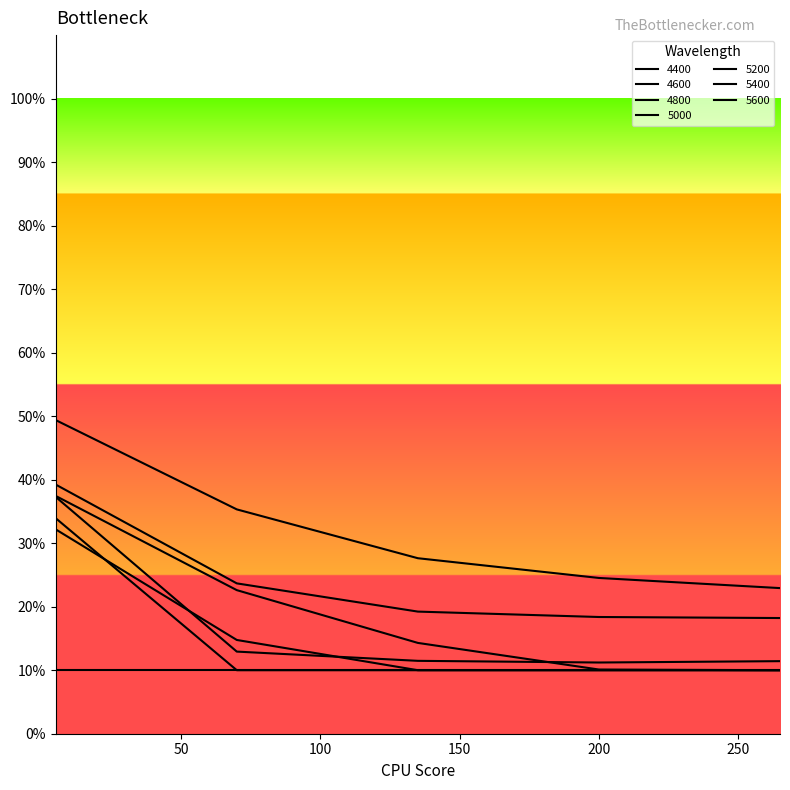

Which series has the largest total across all categories?

4400